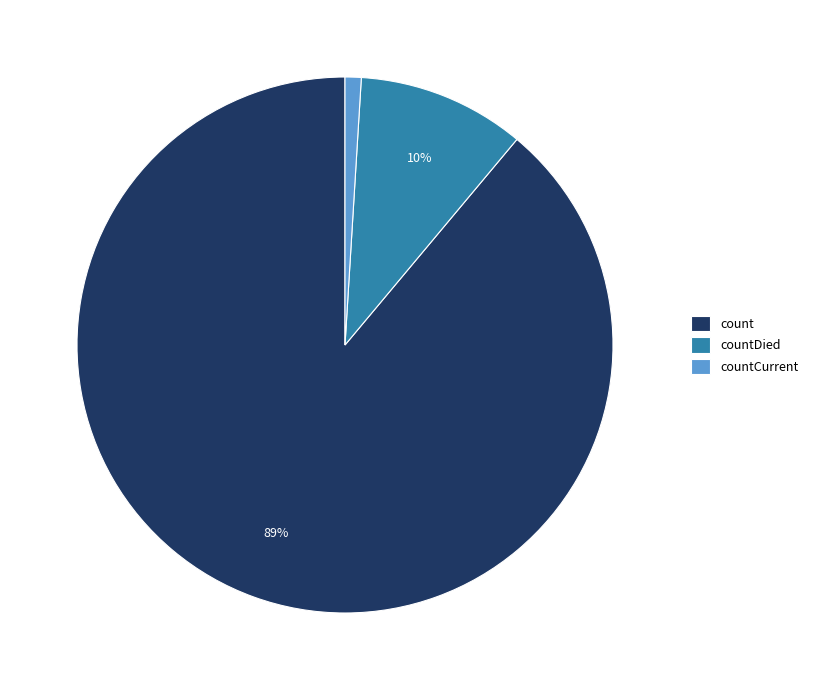

Rank the categories by value from highest to lowest.

count, countDied, countCurrent